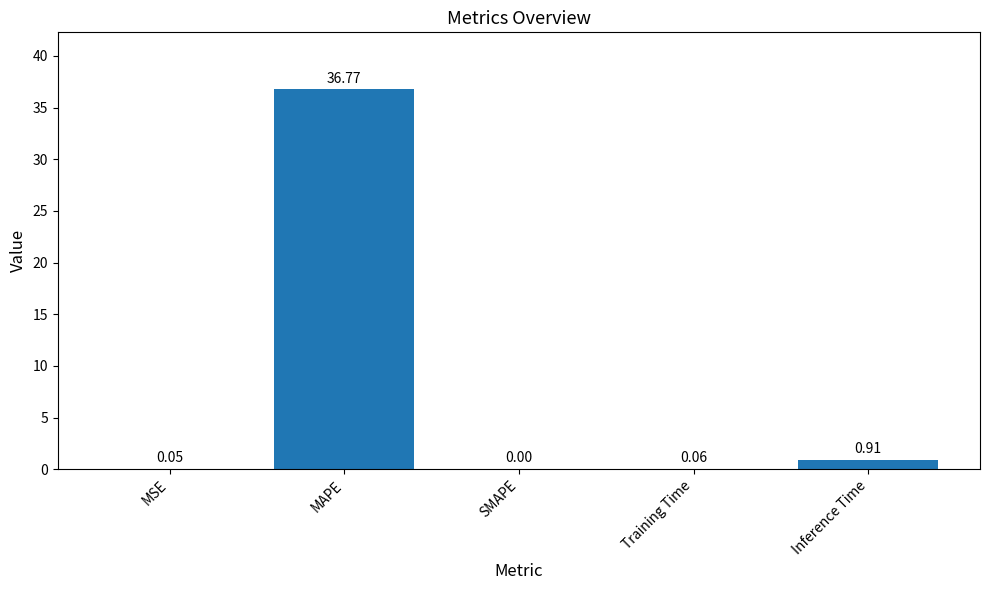

What is the change in value from MSE to Inference Time?

+0.9